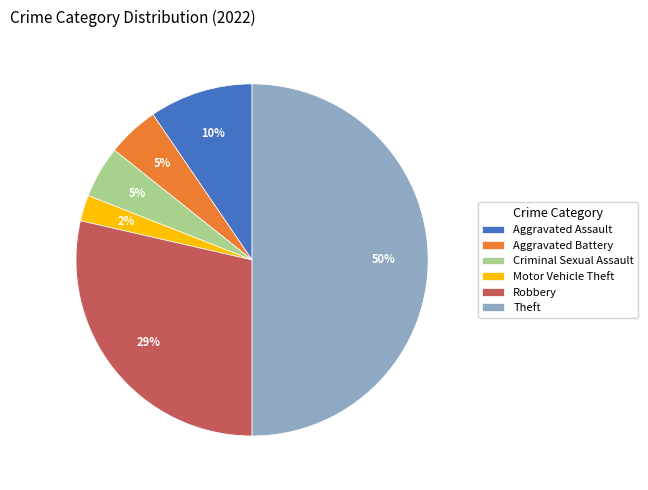

To the nearest percent, what percentage of the pie is Theft?

50%